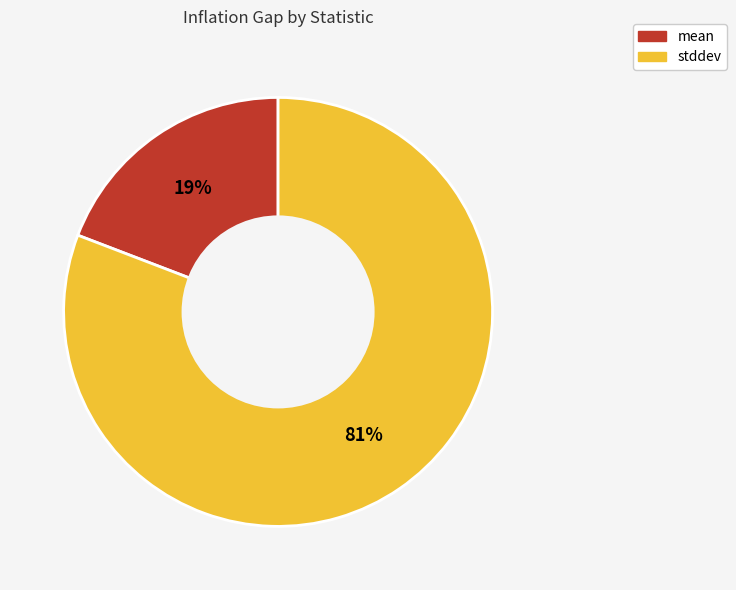

To the nearest percent, what percentage of the pie is stddev?

81%